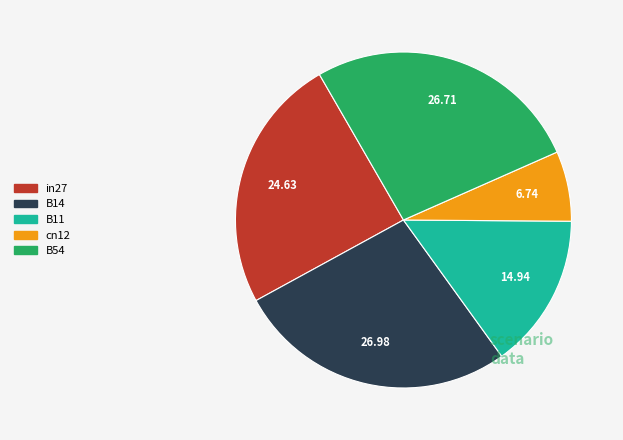

Combined, do in27 and B11 account for over 50%?

No